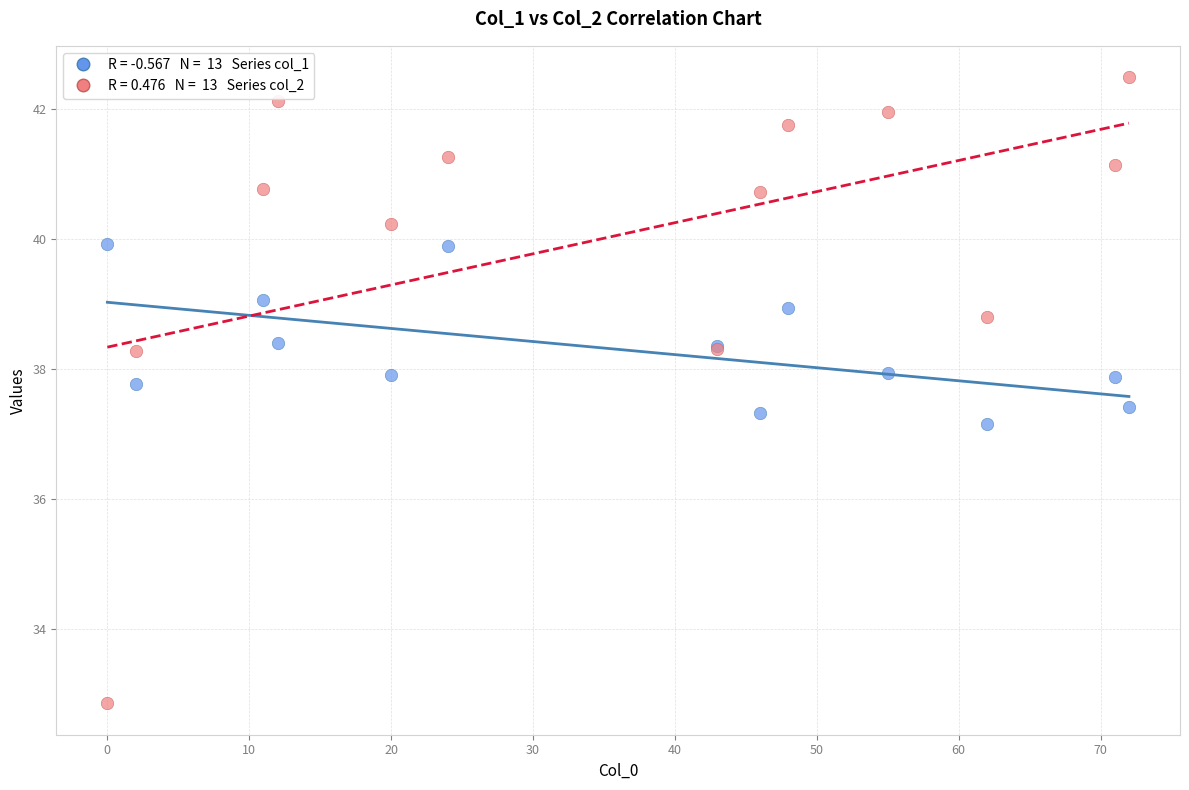

Across all series, what Y value is closest to 37?

37.2